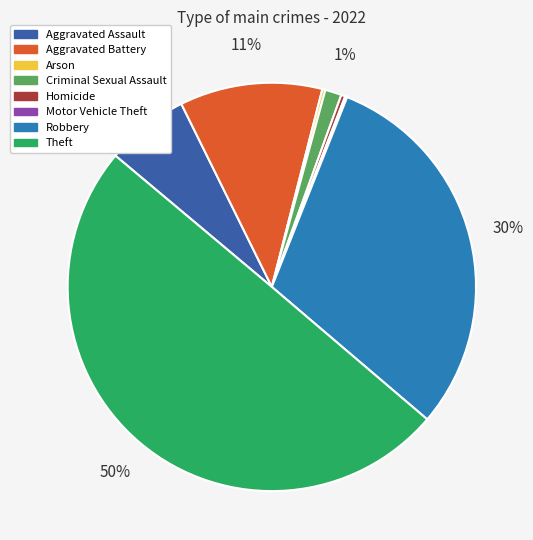

Between Theft and Aggravated Assault, which is larger?

Theft